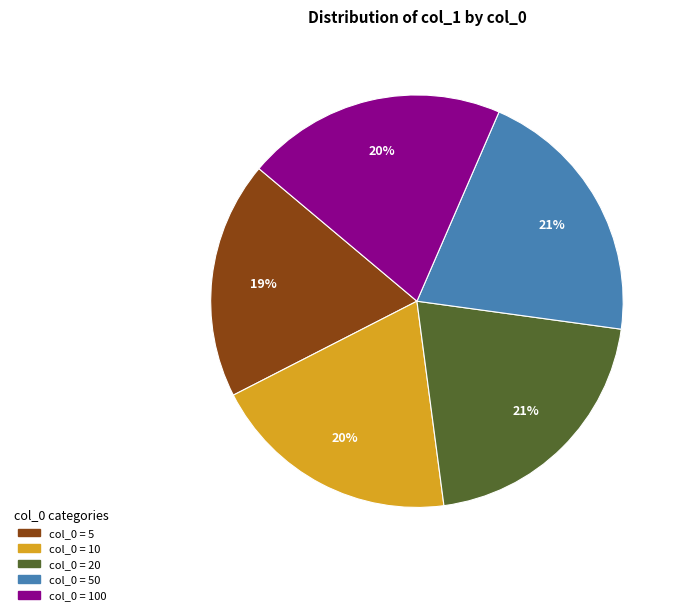

Does any single category account for the majority?

No